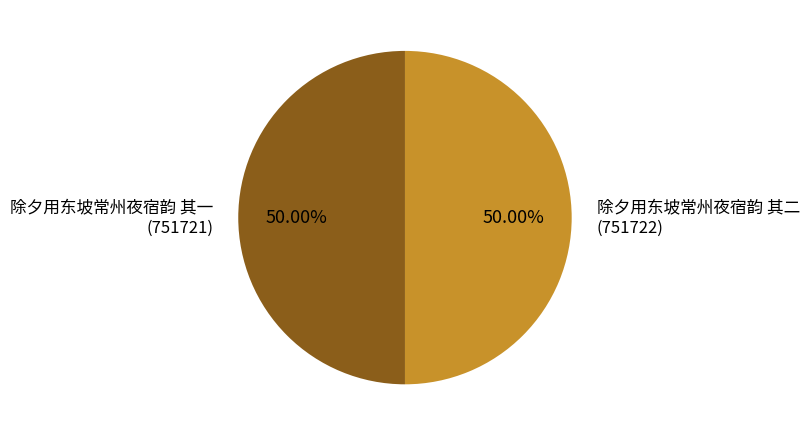

Approximately how many times larger is the value at 除夕用东坡常州夜宿韵 其二 compared to 除夕用东坡常州夜宿韵 其一?

1.0